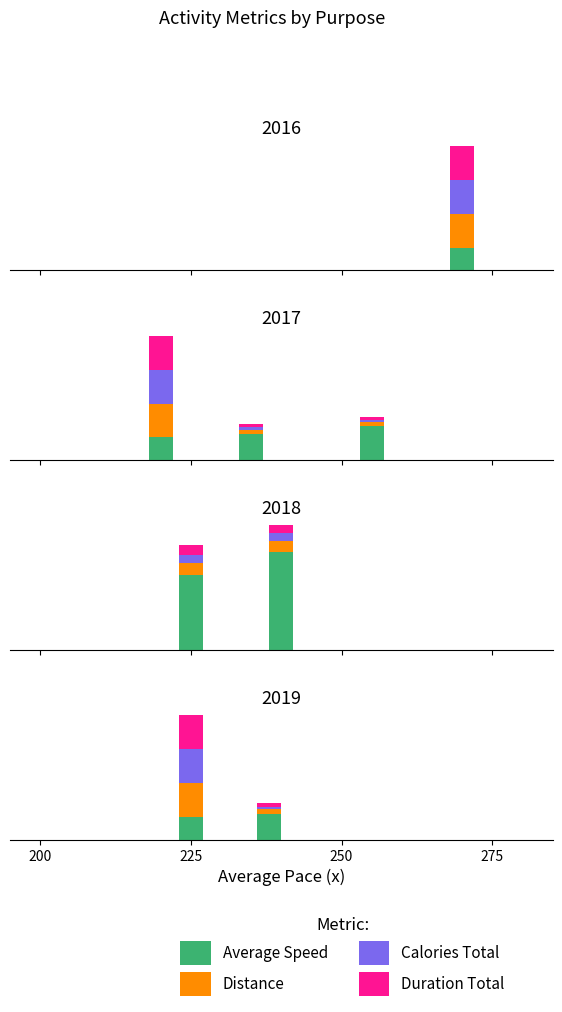

How many data points does each series have?

2